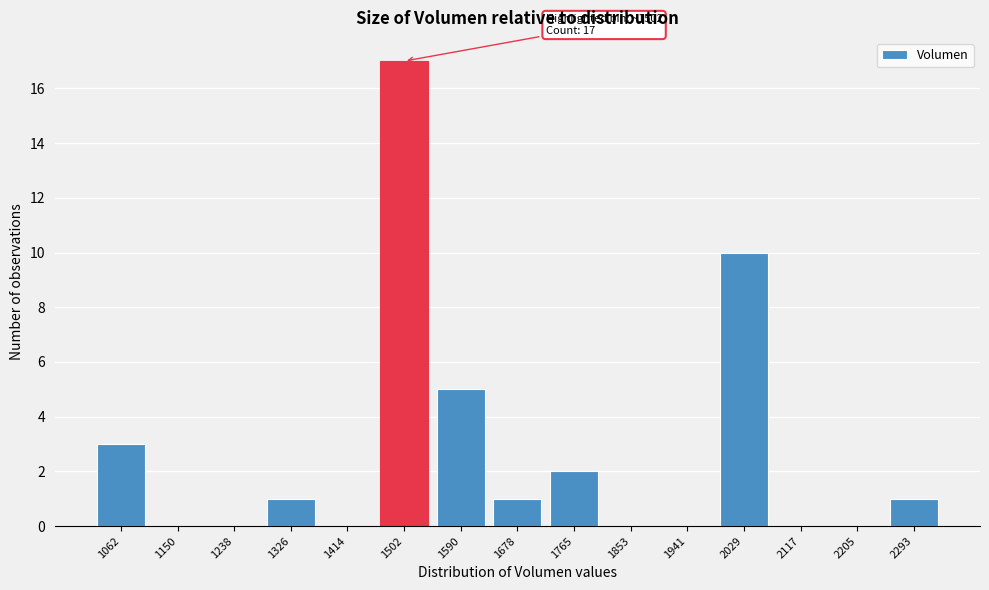

Reading left to right, extract all data points from this chart.

1062=3	1150=0	1238=0	1326=1	1414=0	1502=17	1590=5	1678=1	1765=2	1853=0	1941=0	2029=10	2117=0	2205=0	2293=1